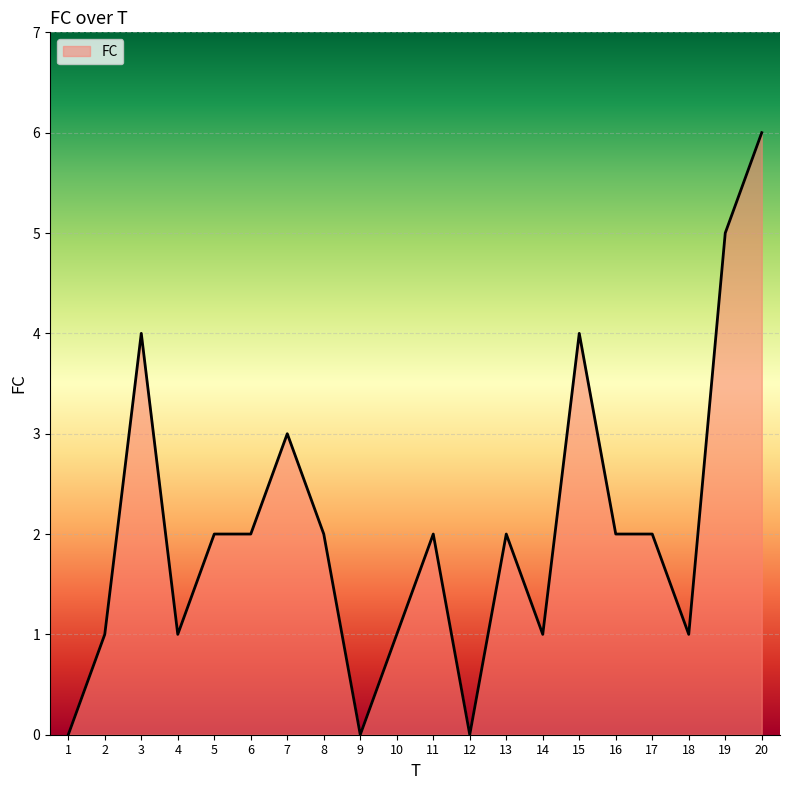

Is it true that the value at 8 is 3?

False